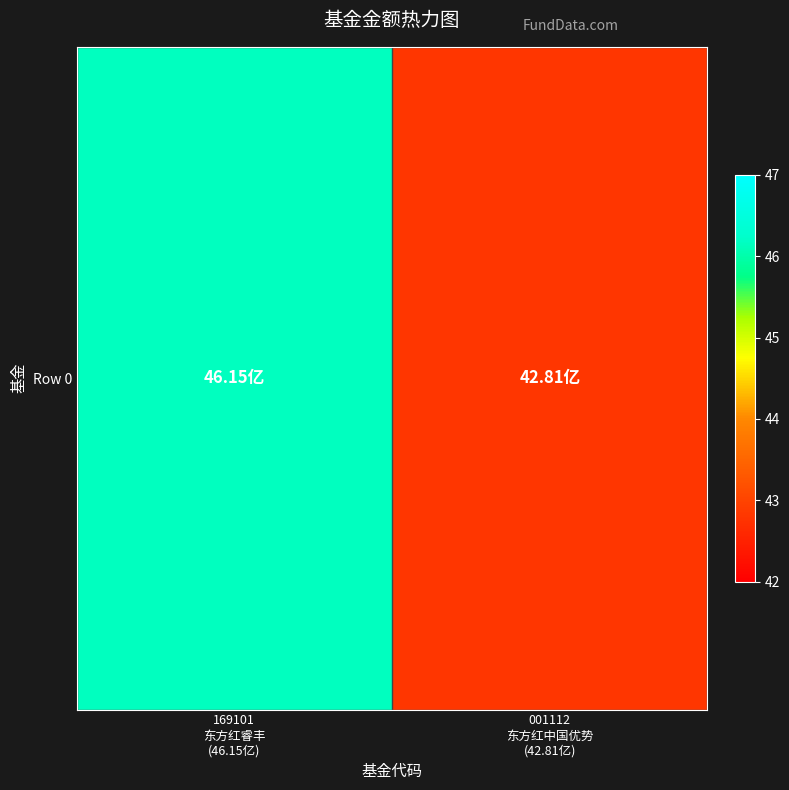

Is it true that the value at 169101
东方红睿丰
(46.15亿) is 46.1?

True